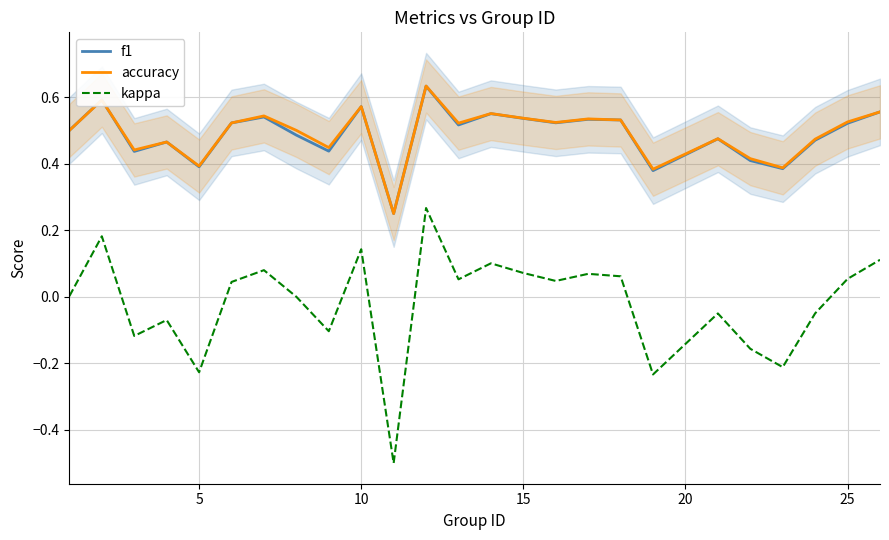

How many lines are shown in the chart?

3